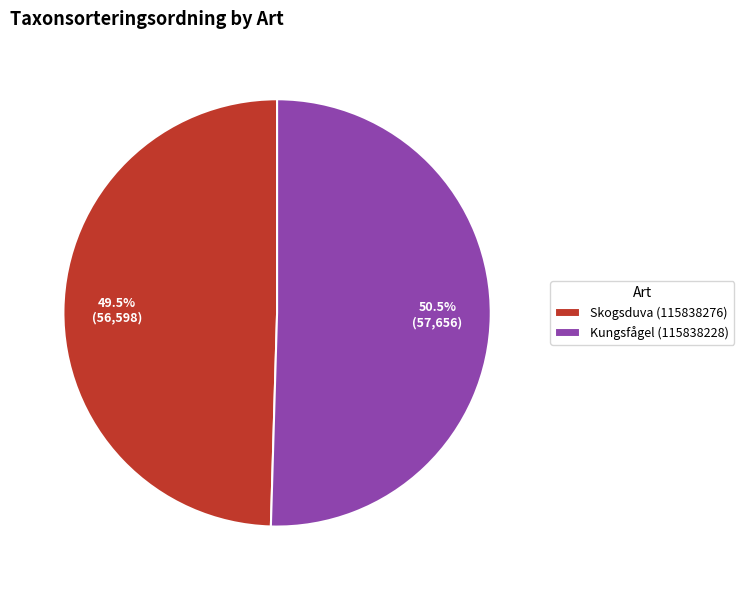

Rank the categories by value from highest to lowest.

Kungsfågel (115838228), Skogsduva (115838276)